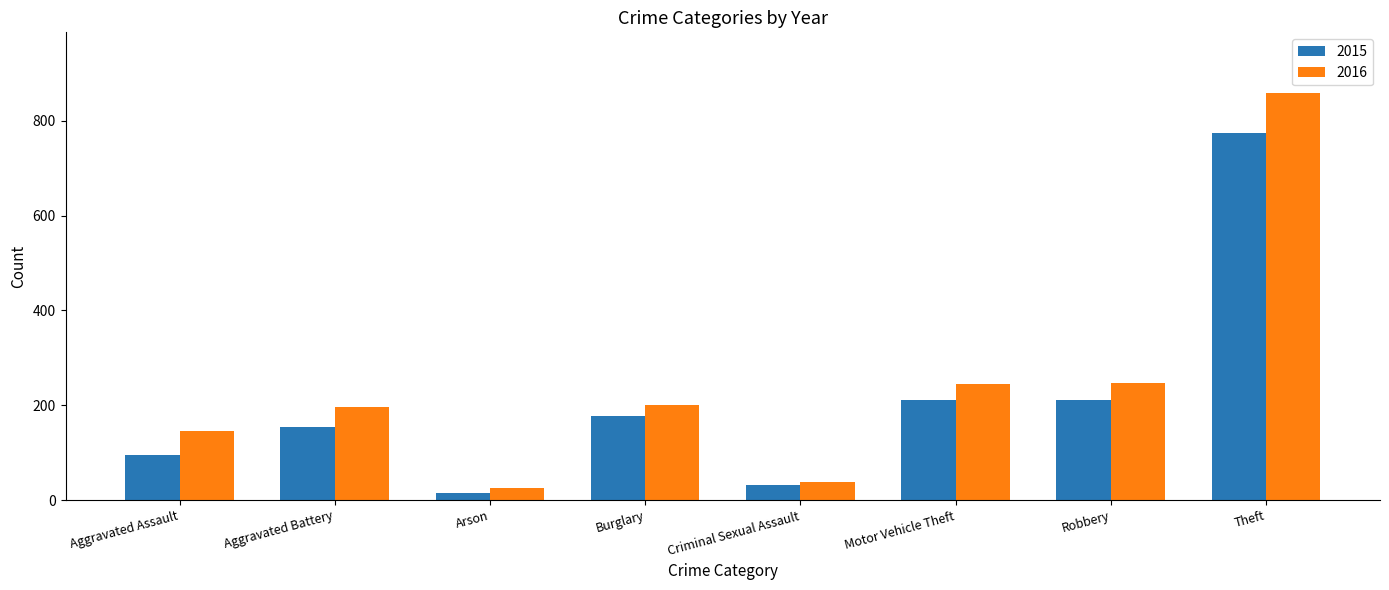

True or false: 2015 has a value of 99 at Motor Vehicle Theft.

False